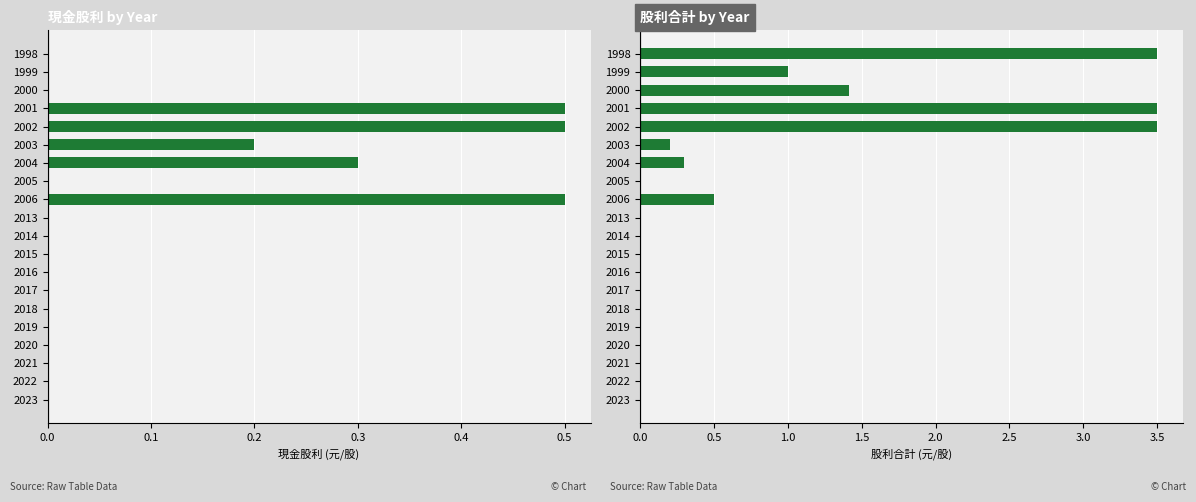

Is the value of 現金股利(元/股) at 2005 greater than the value of 股利合計(元/股) at 2018?

No